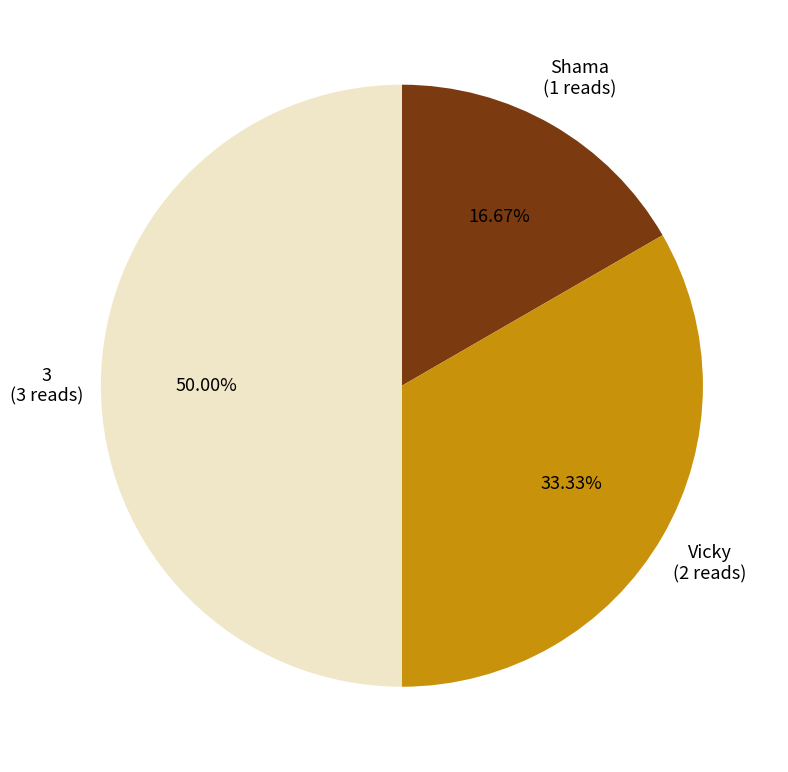

What portion of the pie excludes 3?

50.0%